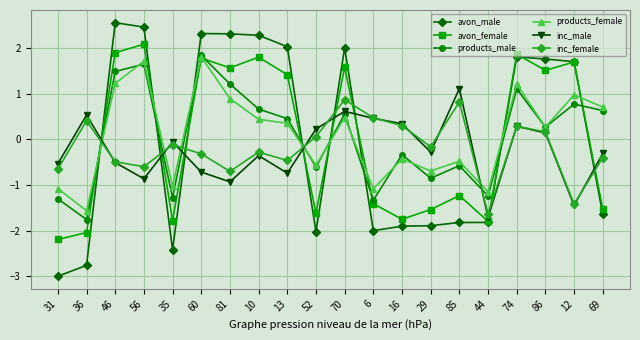

How many times do inc_male and products_female cross each other?

5